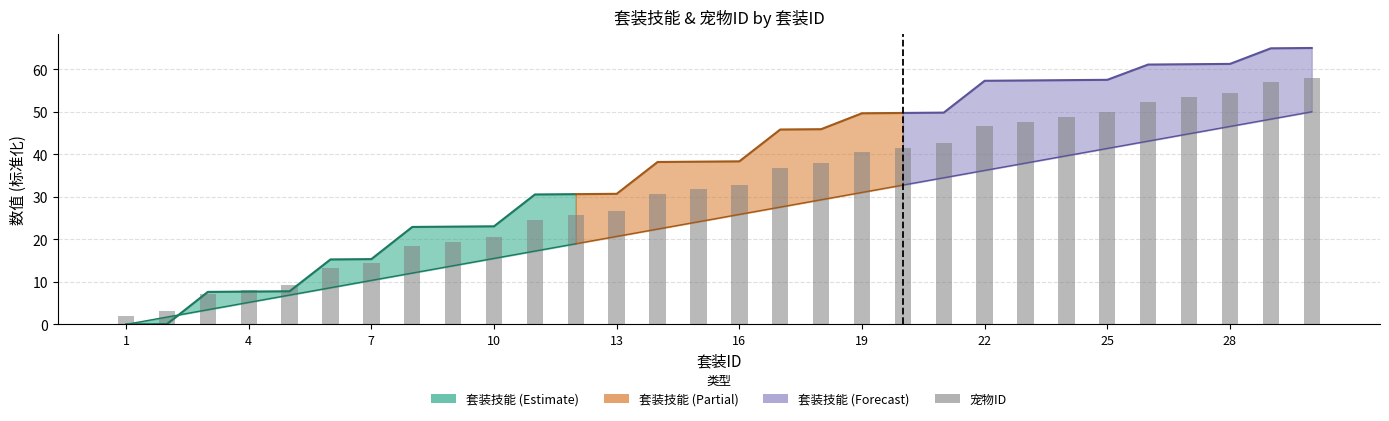

How many values are below 32?

15